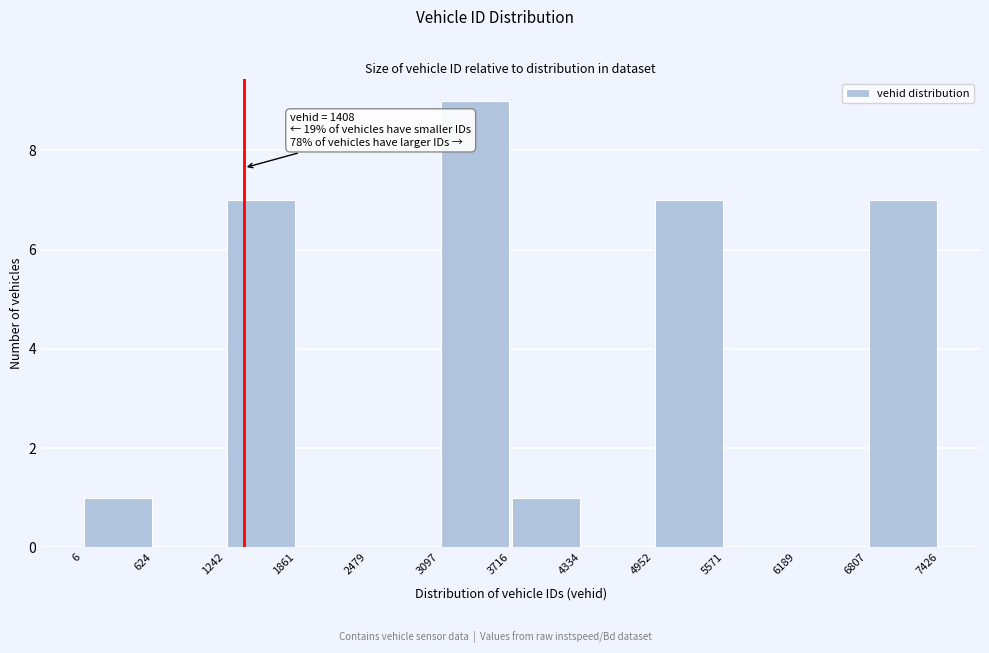

Which range on the x-axis has the tallest bar?

3097 to 3716